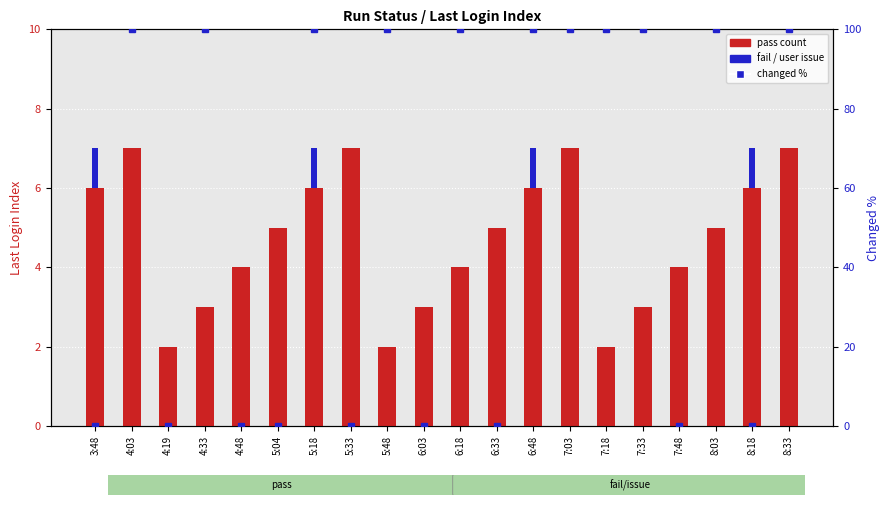

How many distinct data groups are displayed?

3